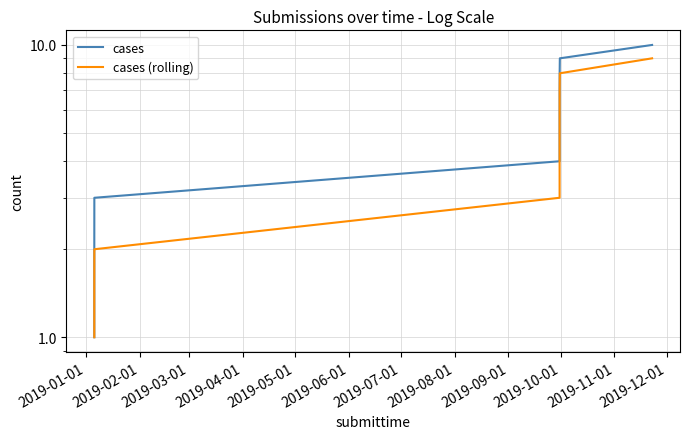

True or false: cases (rolling) and cases intersect in this chart.

False